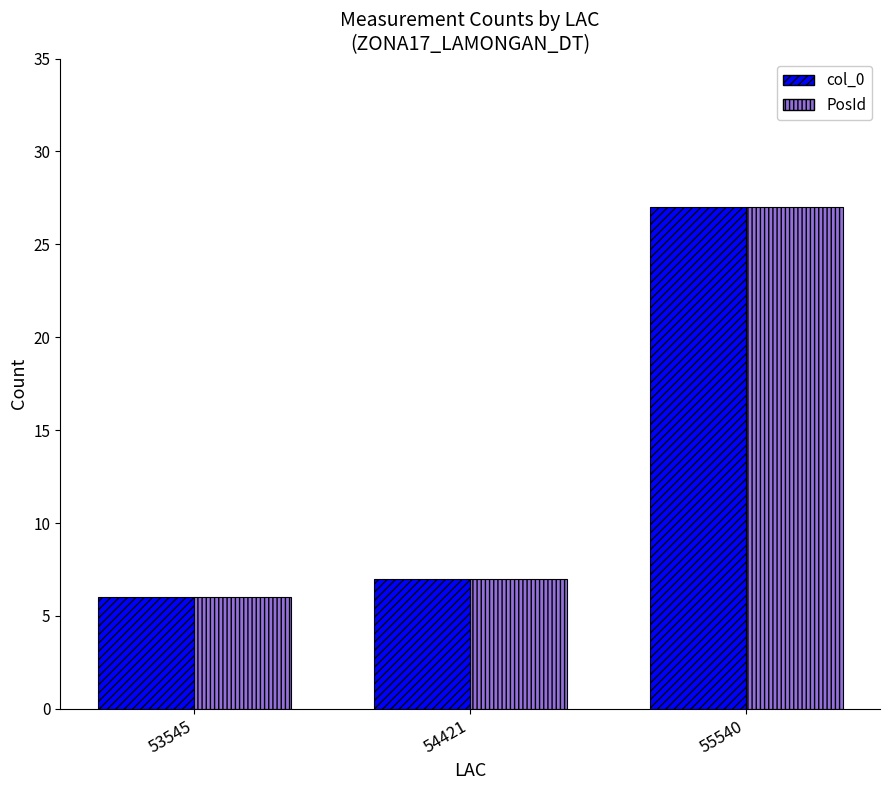

How many data points does each series have?

3